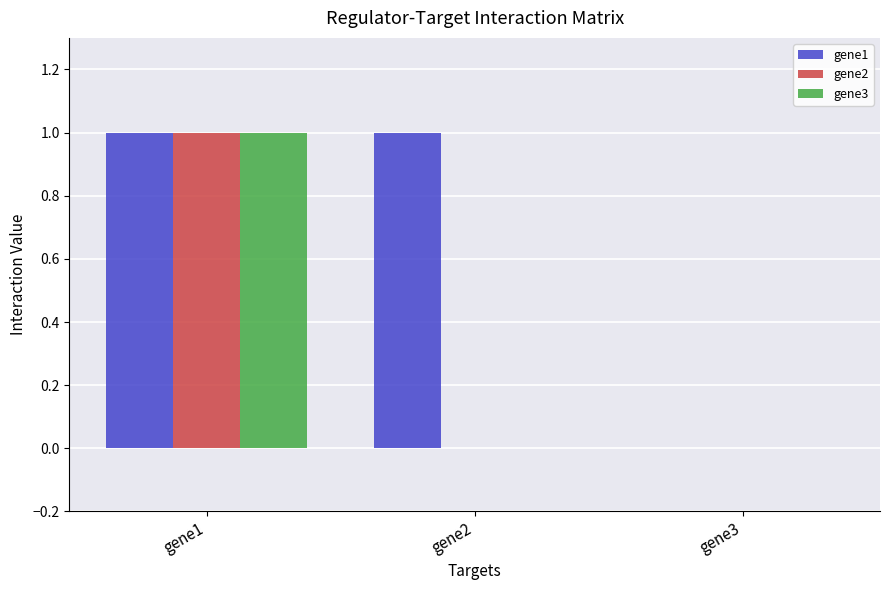

Which category has the highest value in the gene2 series?

gene1